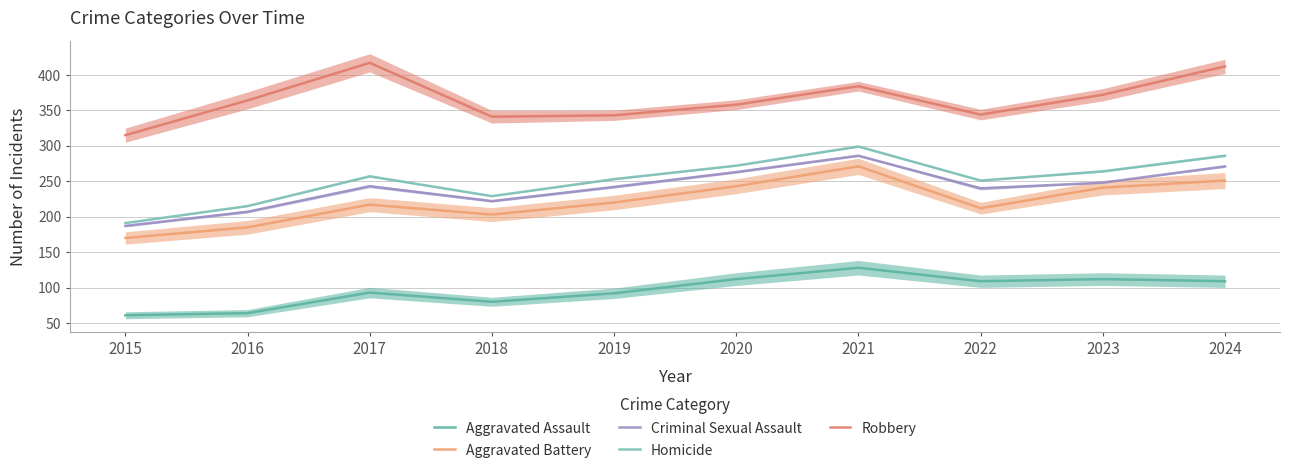

True or false: Robbery and Homicide intersect in this chart.

False